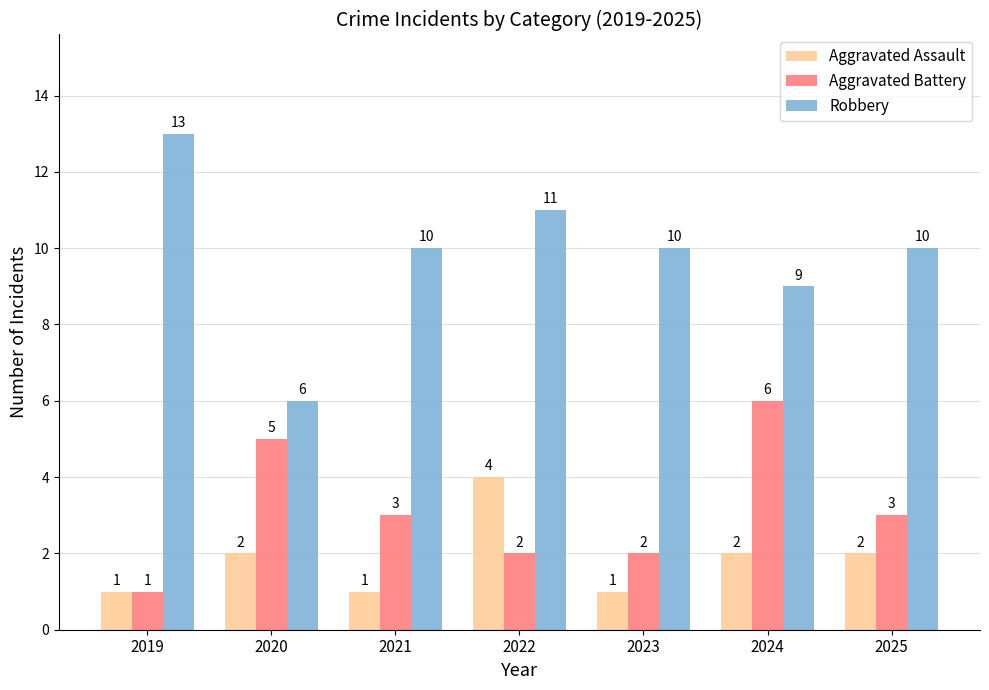

The Robbery series shows 13 at 2019. True or false?

True